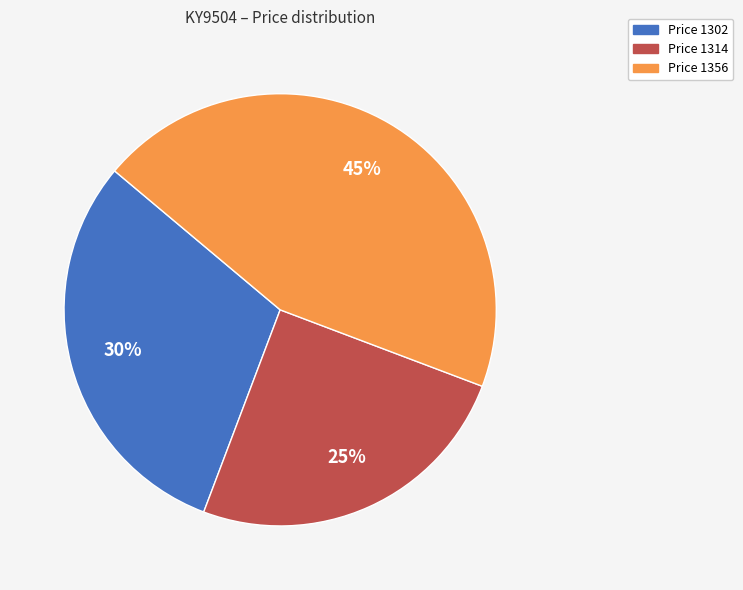

Is there a majority slice in this chart?

No